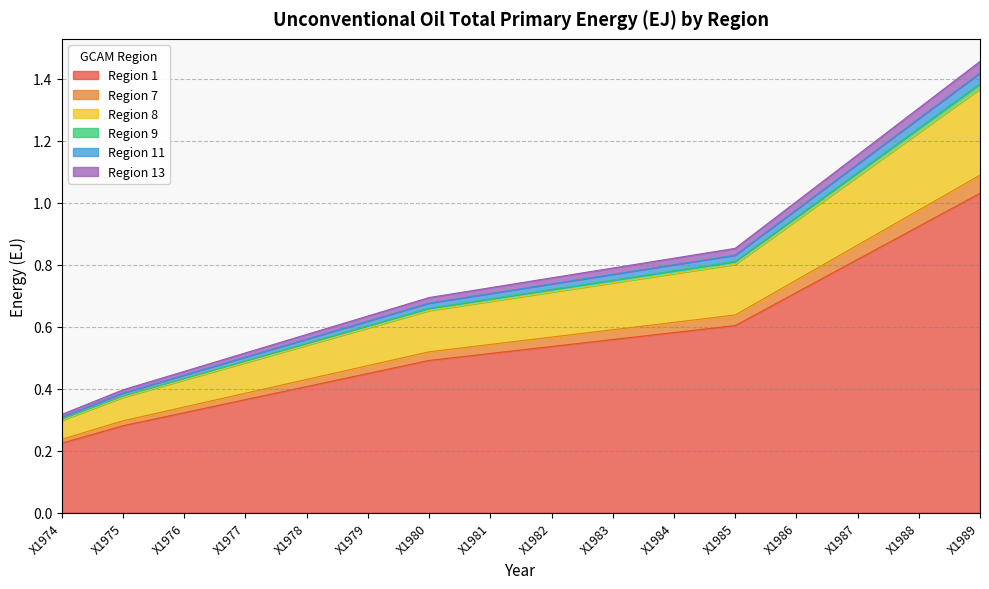

The value of Region 1 at X1974 is 0.1. True or false?

False